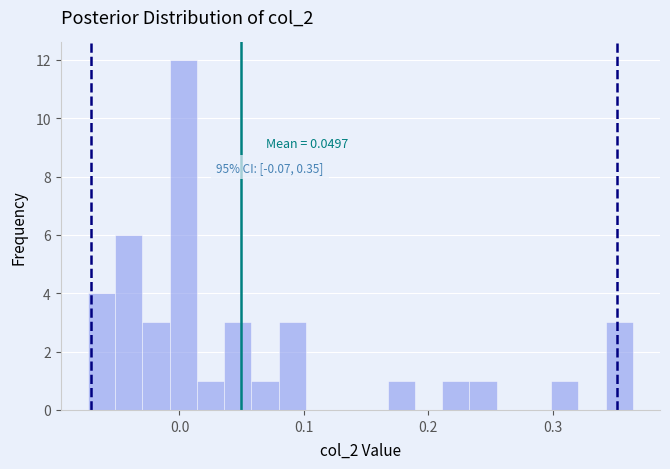

Around what value on the x-axis is the tallest bar? Give the approximate position of its centre, as read against the axis.

0.00